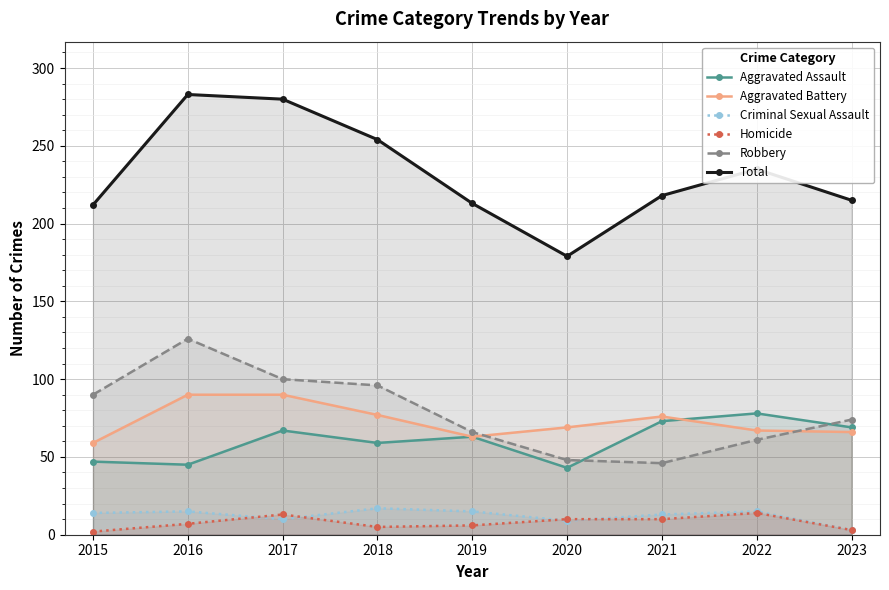

What is the spread (max minus min) of values at 2018?

249